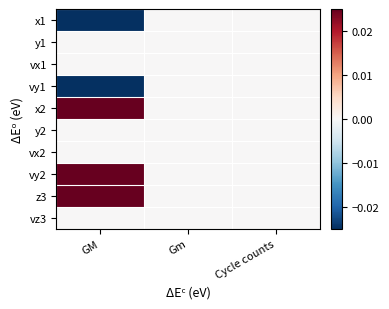

Between GM and Gm, which series saw the biggest shift?

z3